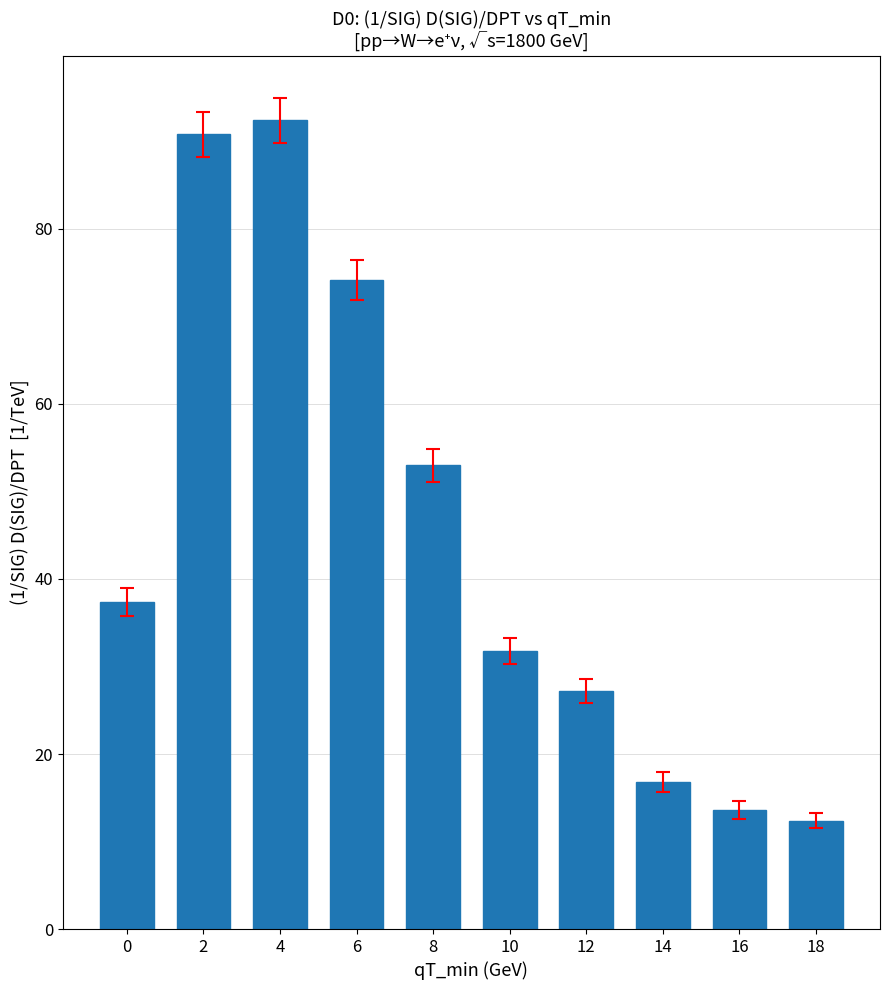

How many distinct data groups are displayed?

1